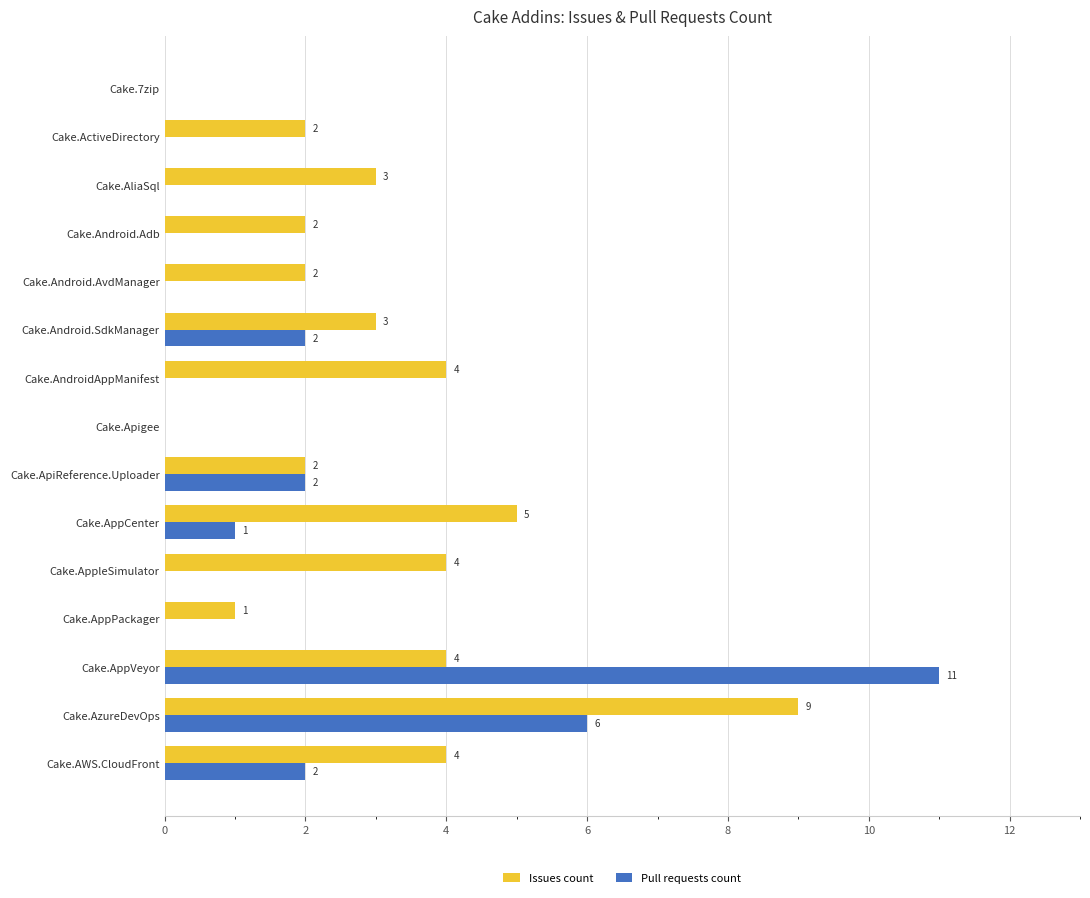

What is the sum of all Pull requests count values?

24